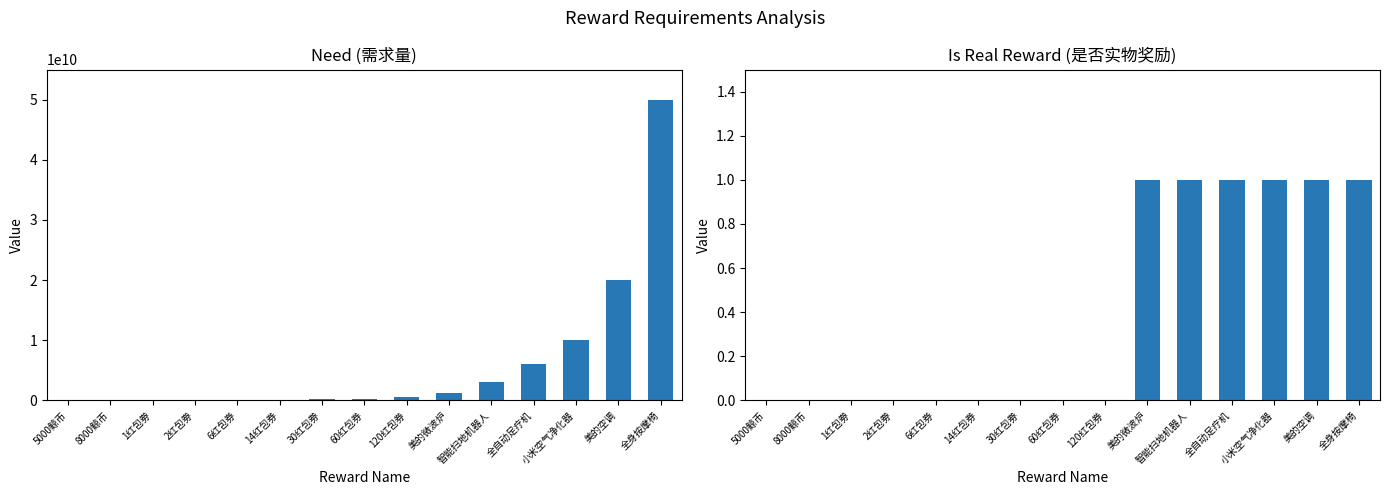

Reading left to right, list all the values displayed in this chart.

need|需求量: 2000000	4000000	8000000	16000000	35000000	70000000	150000000	300000000	600000000	1200000000	3000000000	6000000000	10000000000	20000000000	50000000000
isreal|是否是实物奖励: 0	0	0	0	0	0	0	0	0	1	1	1	1	1	1